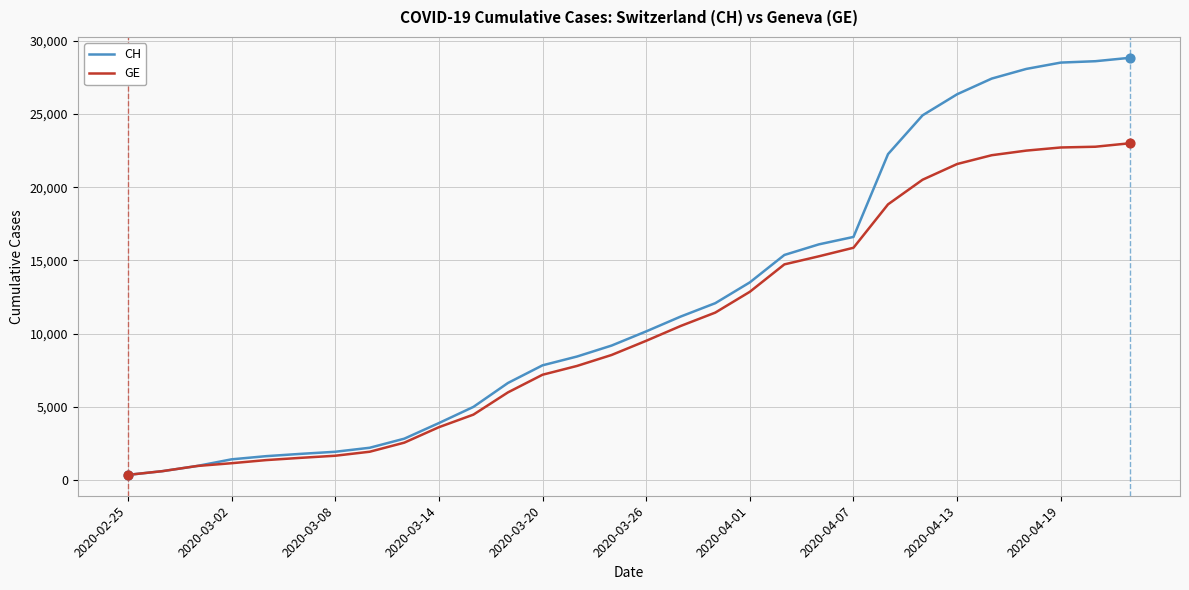

Which series has the widest spread of values?

CH